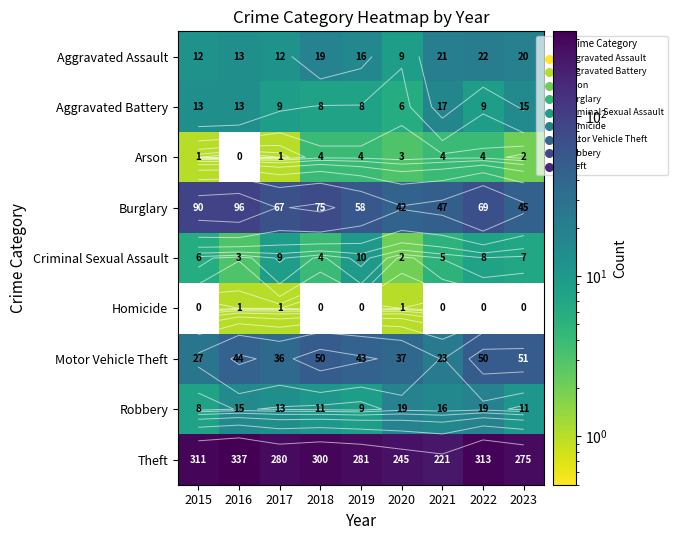

Which series has the largest range (max minus min)?

Theft